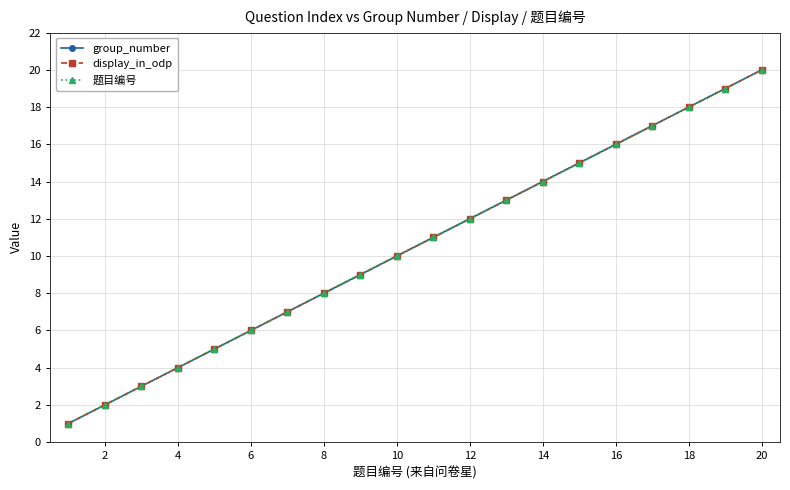

Reading right to left, extract all data points from this chart.

group_number: 20	19	18	17	16	15	14	13	12	11	10	9	8	7	6	5	4	3	2	1
display_in_odp: 20	19	18	17	16	15	14	13	12	11	10	9	8	7	6	5	4	3	2	1
题目编号: 20	19	18	17	16	15	14	13	12	11	10	9	8	7	6	5	4	3	2	1